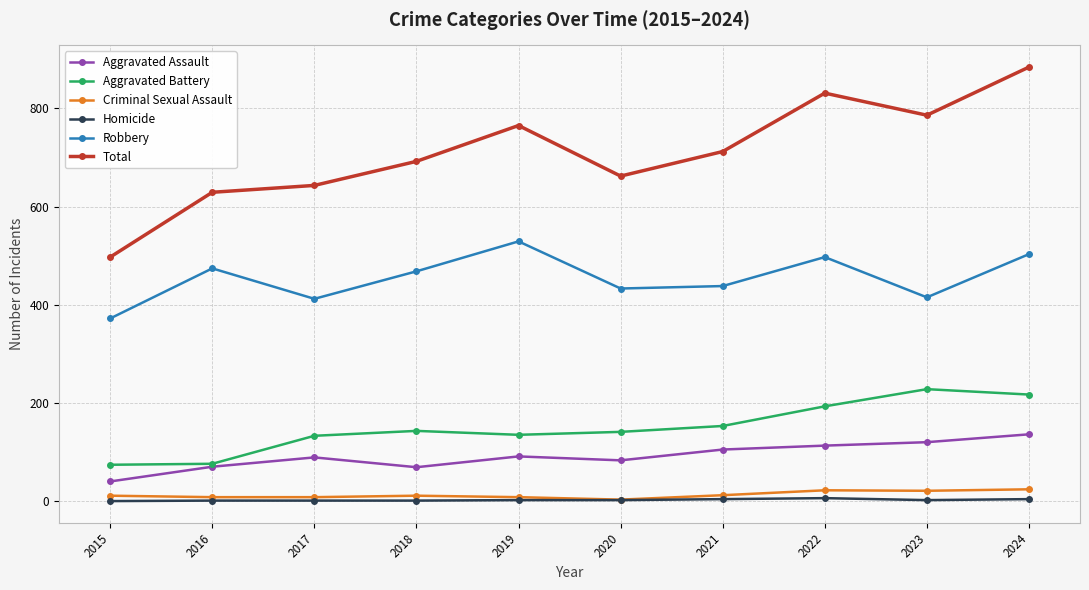

What is the maximum value for Total?

884